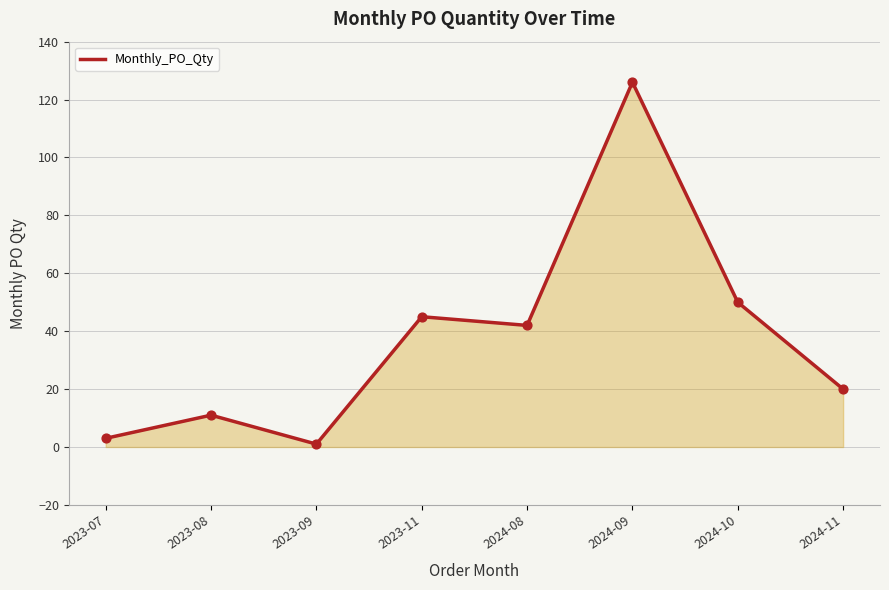

Between 2024-10 and 2023-07, which is larger?

2024-10